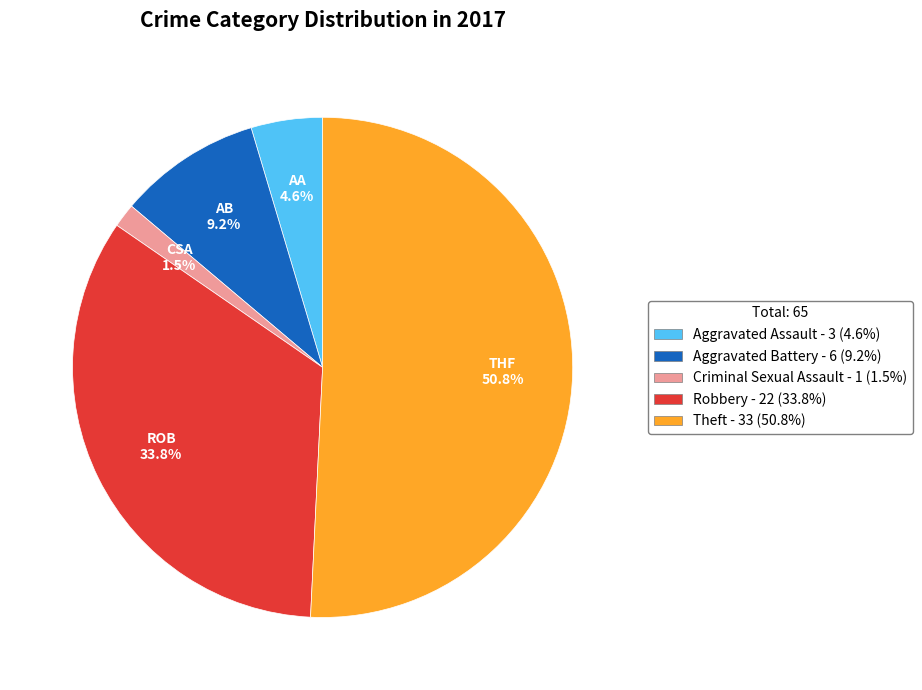

How many segments does this pie chart have?

5